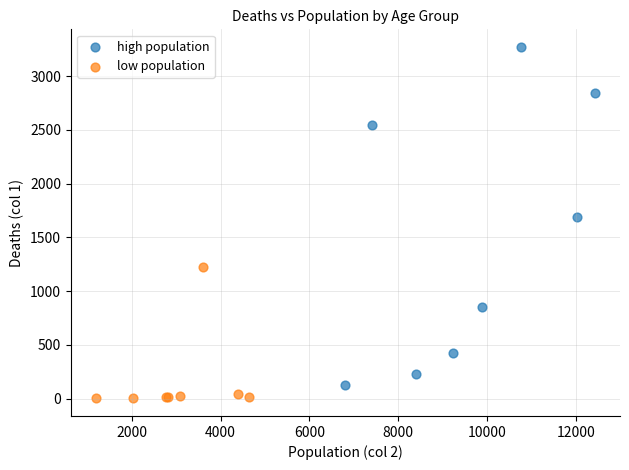

Which series has the widest spread of Y values?

high population